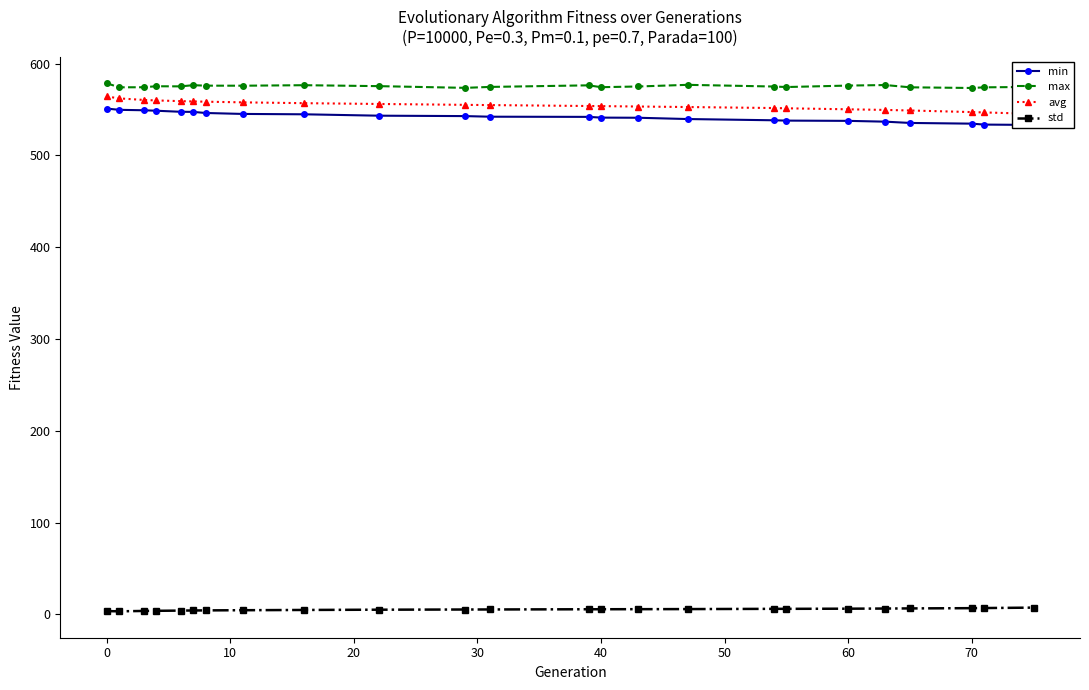

What is the difference between the maximum and minimum values in the max series?

5.3